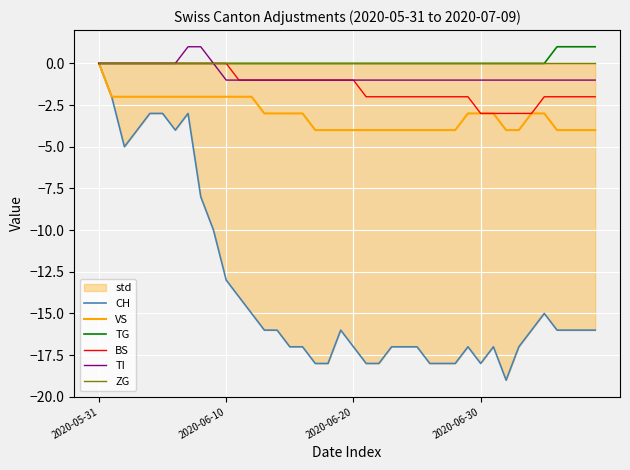

How many BS values are between -2 and 0?

35